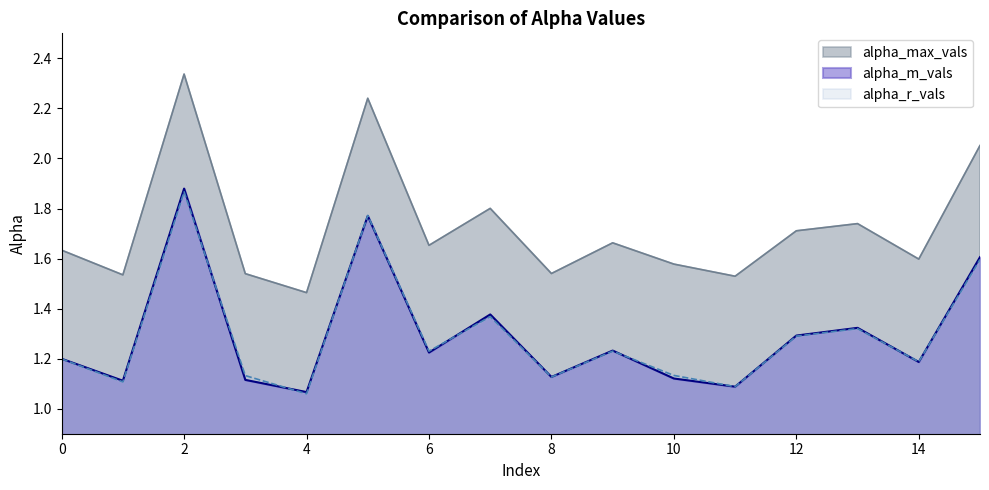

The alpha_max_vals series shows 3.2 at 2. True or false?

False